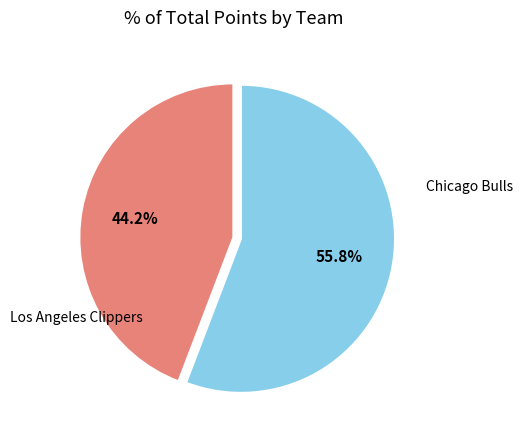

Does any single category account for the majority?

Yes